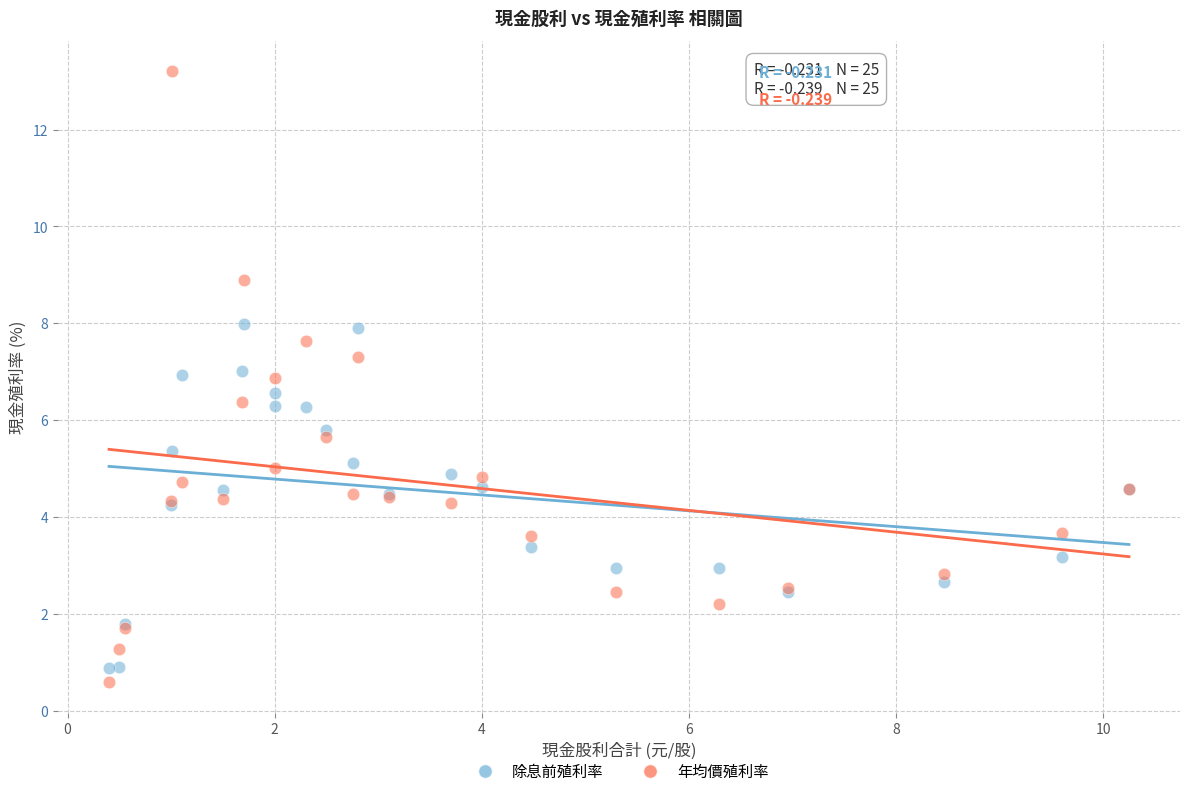

What is the X range (max minus min) for the scatter plot?

9.8